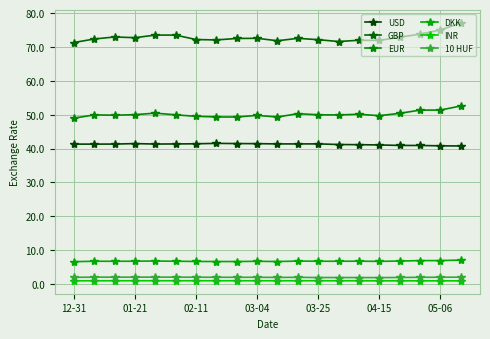

What is the value of the GBP point at the 3rd from the left?

73.0